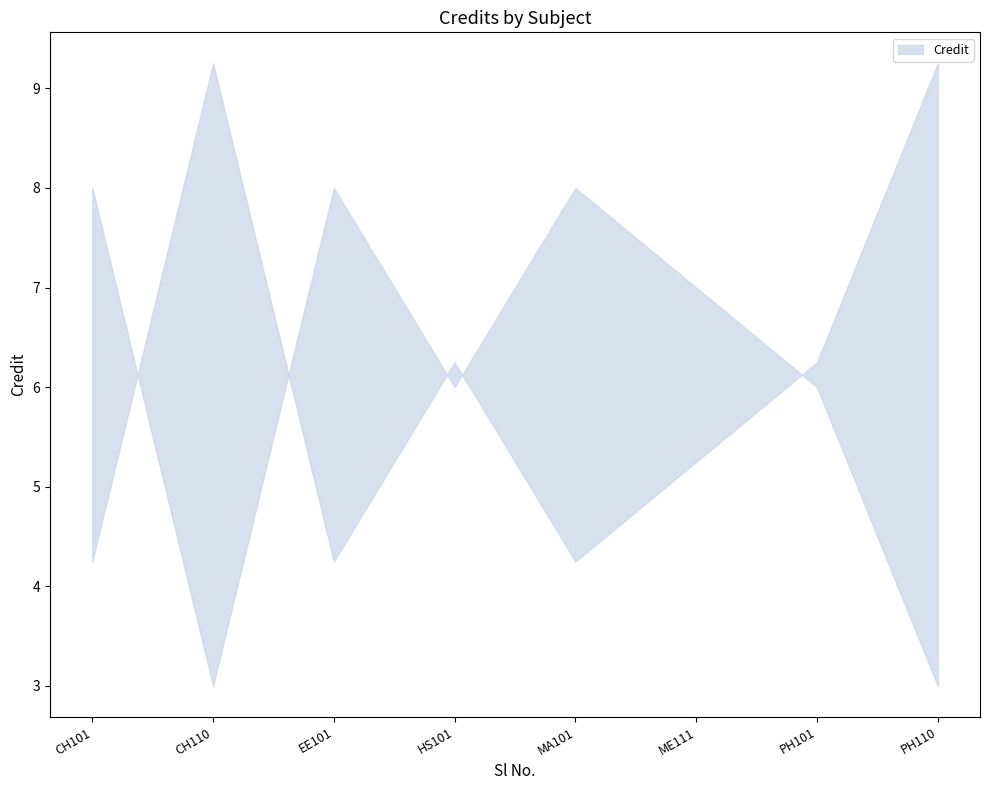

What is the change in value from 6 to 8?

-4